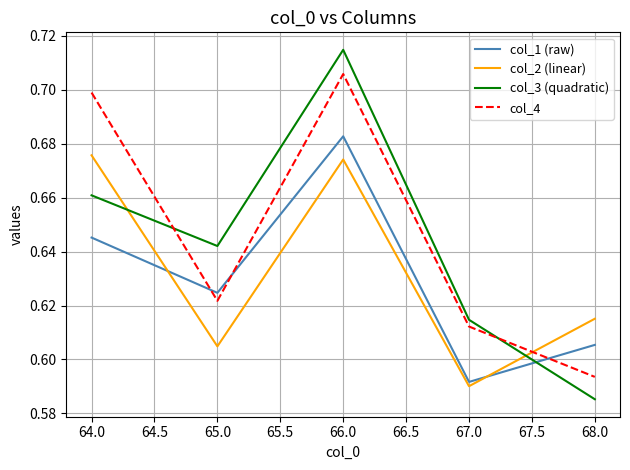

Is the value of col_4 at 65.0 greater than the value of col_3 (quadratic) at 65.0?

No